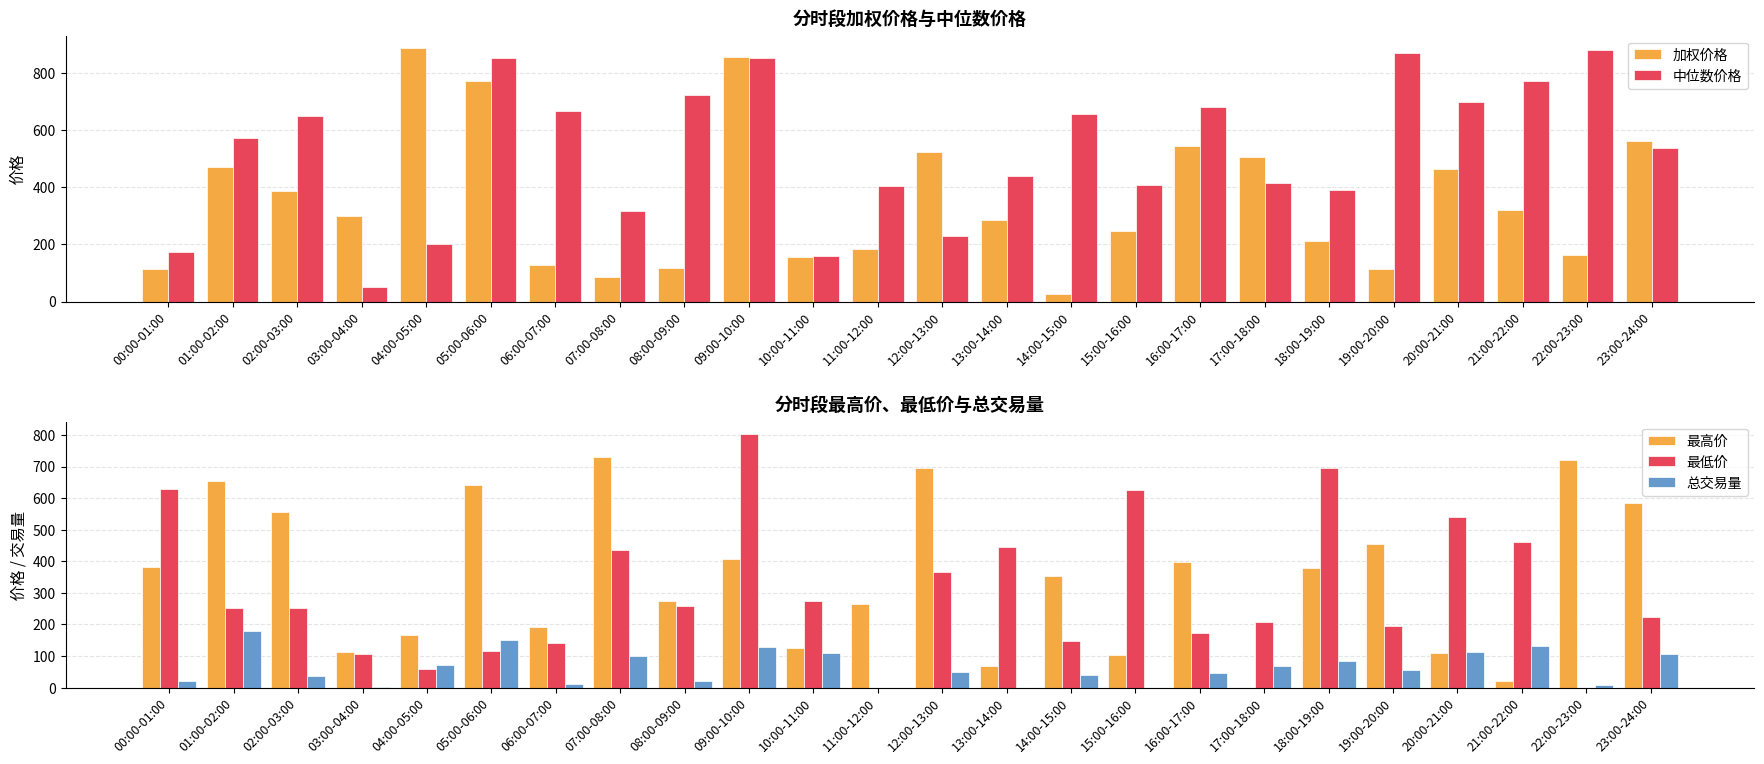

Which series has the largest range (max minus min)?

加权价格